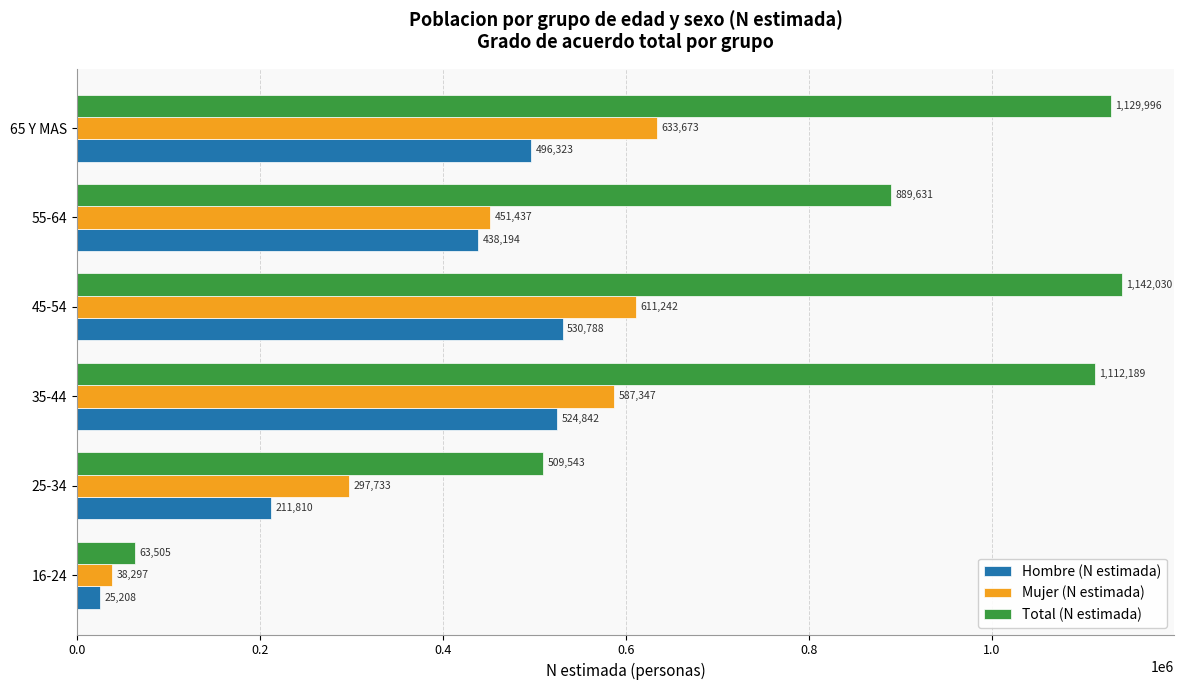

Which series has the largest range (max minus min)?

Total (N estimada)